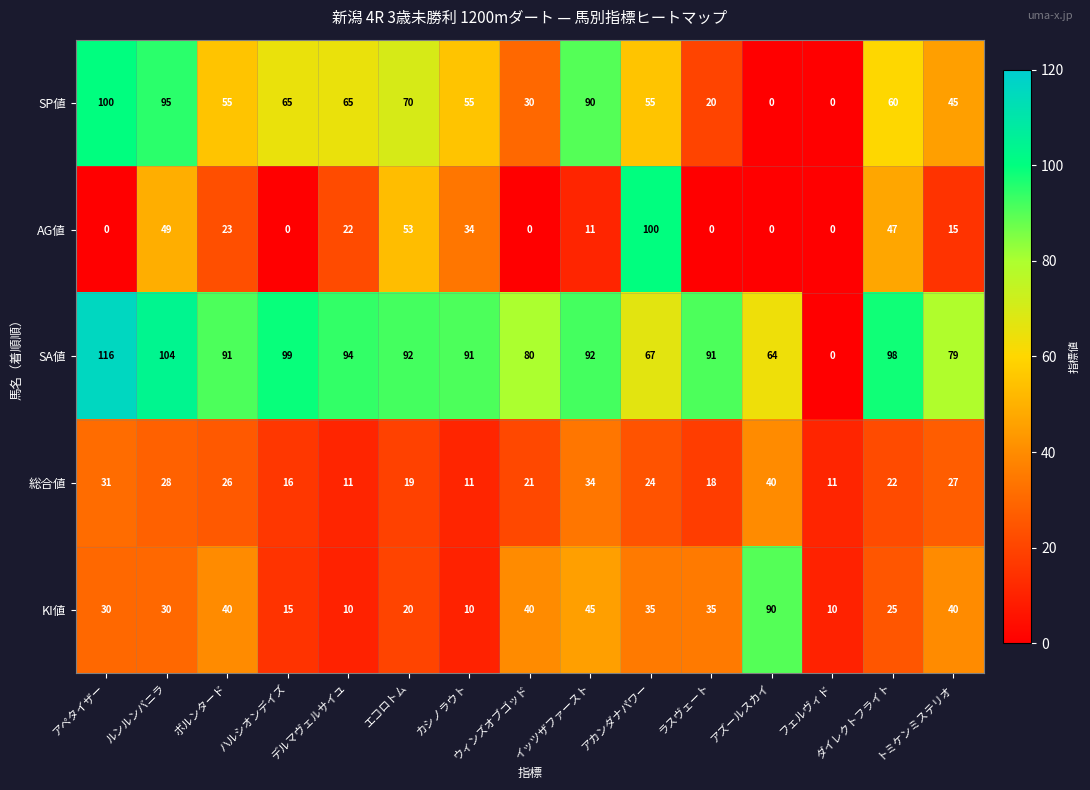

Which series changed the most between アペタイザー and ルンルンバニラ?

AG値